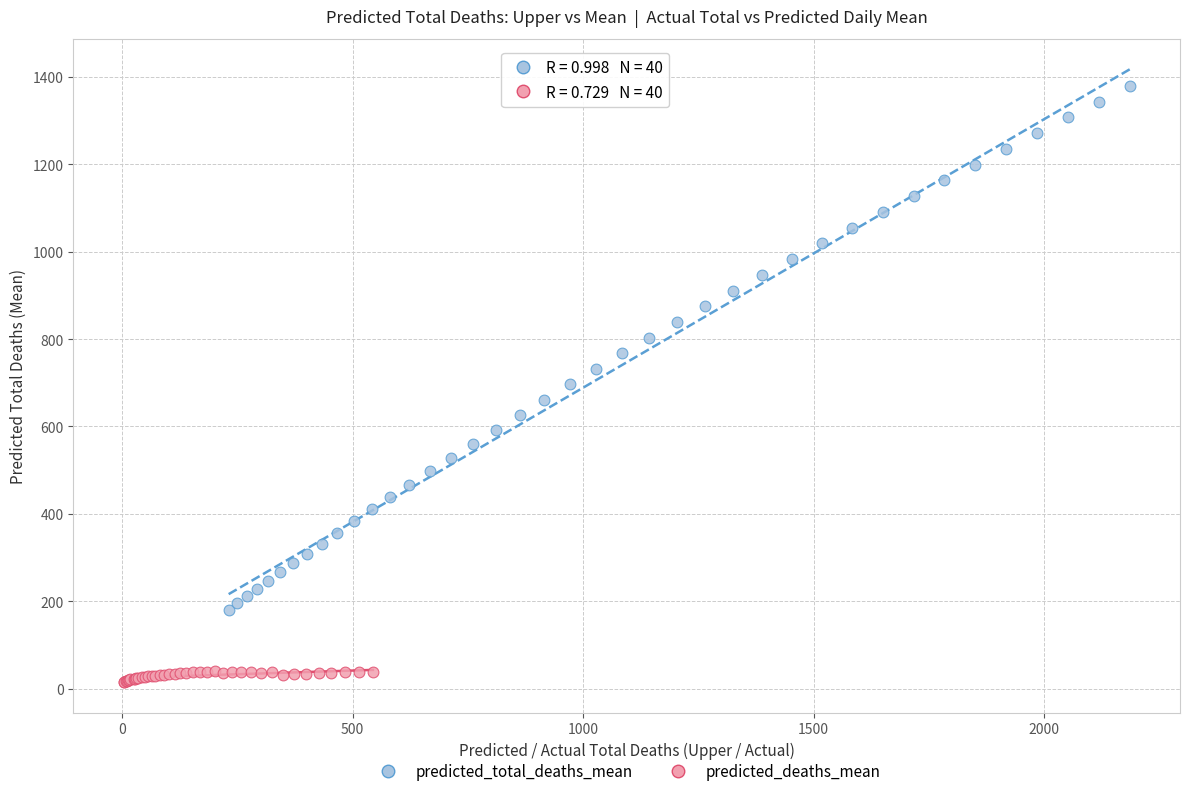

Which series reaches the minimum Y coordinate?

predicted_deaths_mean